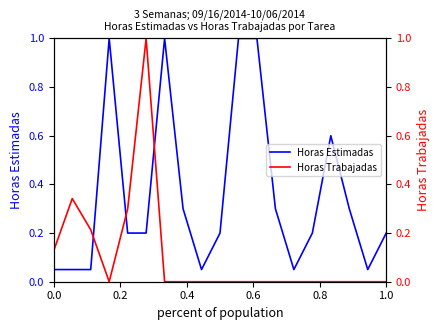

Reading left to right, list all the values displayed in this chart.

Horas Estimadas: 0.1	0.1	0.1	1.0	0.2	0.2	1.0	0.3	0.1	0.2	1.0	1.0	0.3	0.1	0.2	0.6	0.3	0.1	0.2
Horas Trabajadas: 0.1	0.3	0.2	0.0	0.3	1.0	0.0	0.0	0.0	0.0	0.0	0.0	0.0	0.0	0.0	0.0	0.0	0.0	0.0